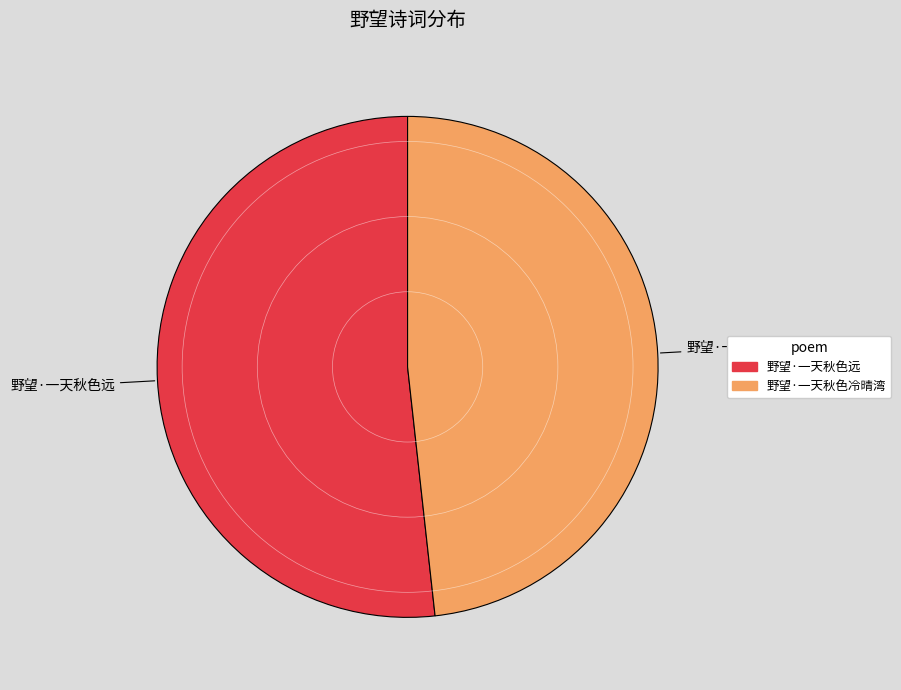

Combined, do 野望·一天秋色远 and 野望·一天秋色冷晴湾 account for over 50%?

Yes